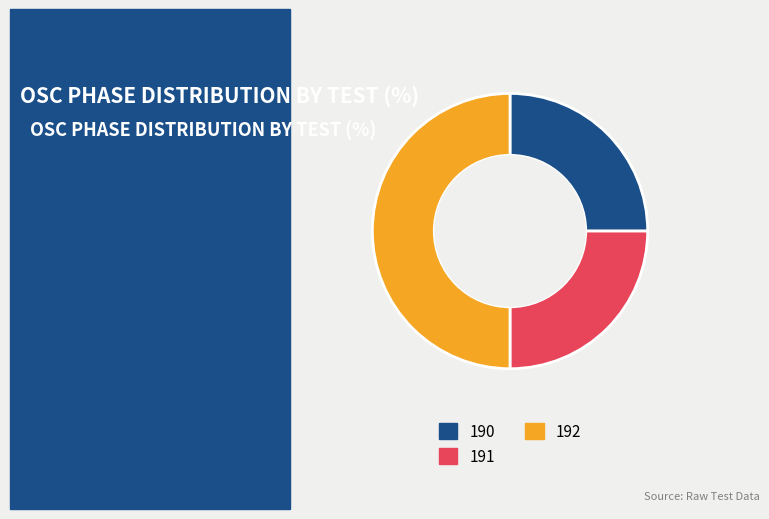

How many segments does this pie chart have?

3